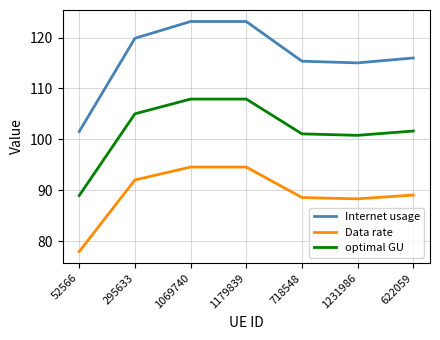

Which series has the widest spread of values?

Internet usage